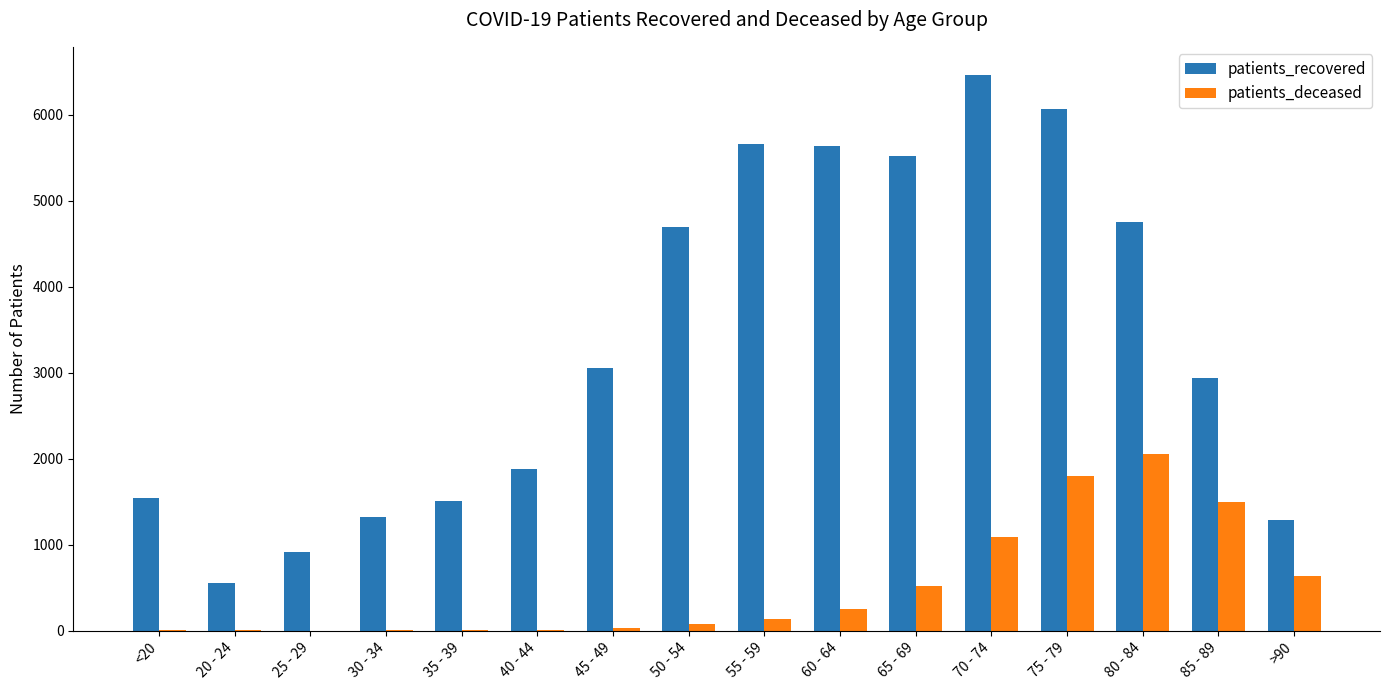

At which label does patients_deceased reach its peak?

80 - 84